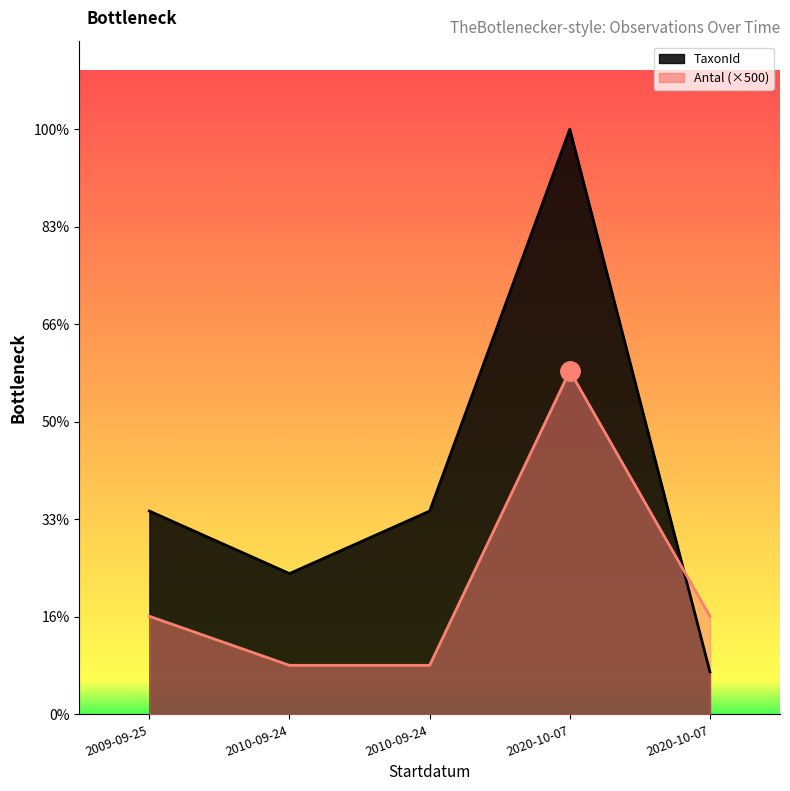

What is the spread (max minus min) of values at 2009-09-25?

1072